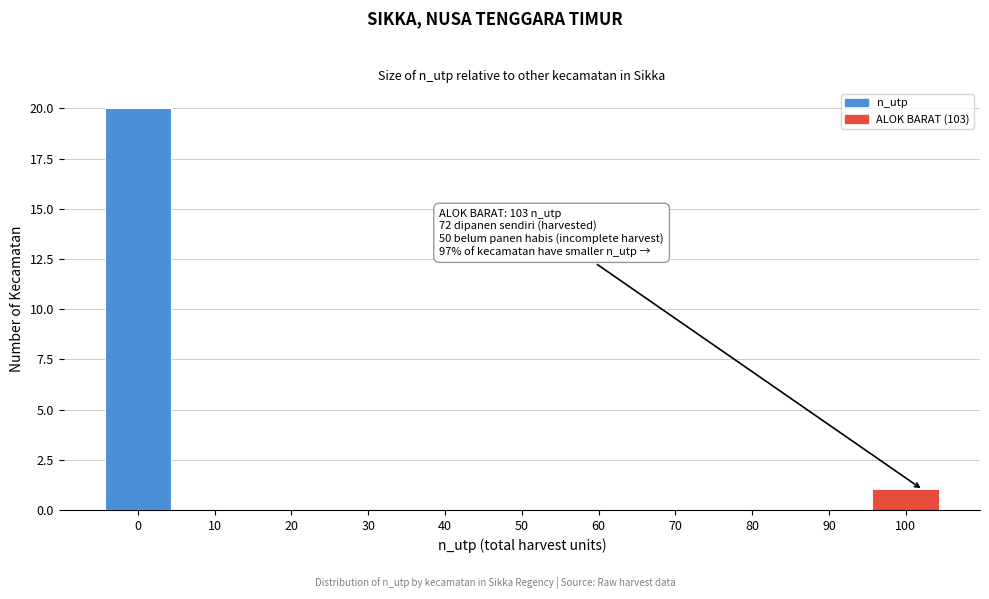

Reading right to left, list all the values displayed in this chart.

100=1	90=0	80=0	70=0	60=0	50=0	40=0	30=0	20=0	10=0	0=20